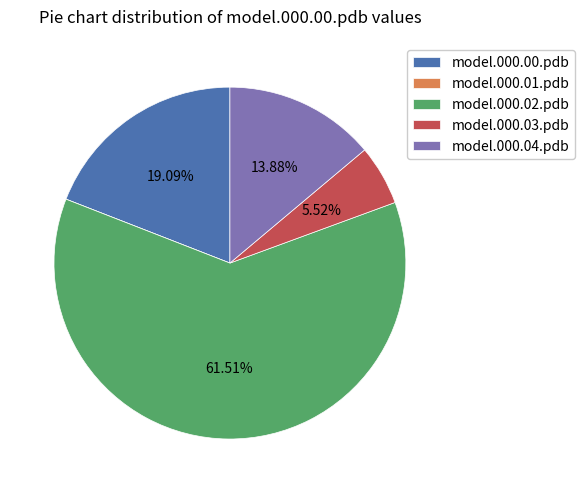

To the nearest percent, what is the average slice percentage?

20%